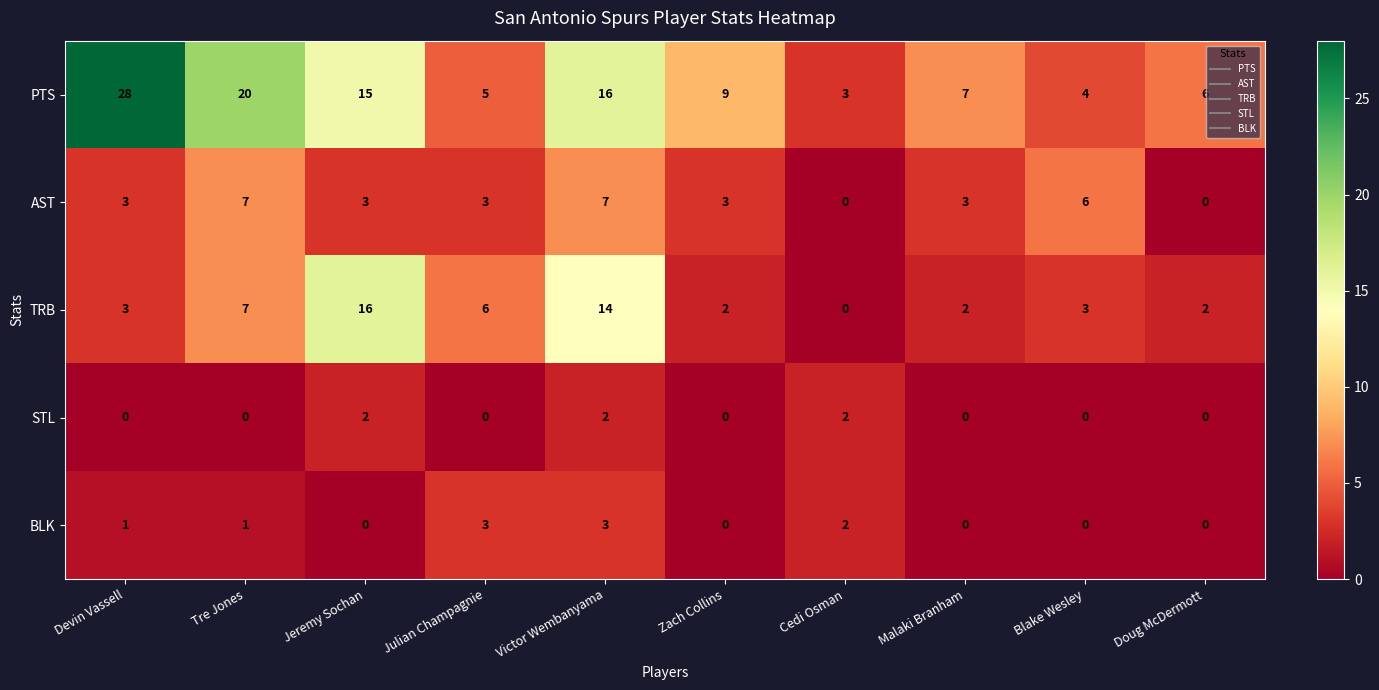

At how many categories does at least one series exceed 0?

10